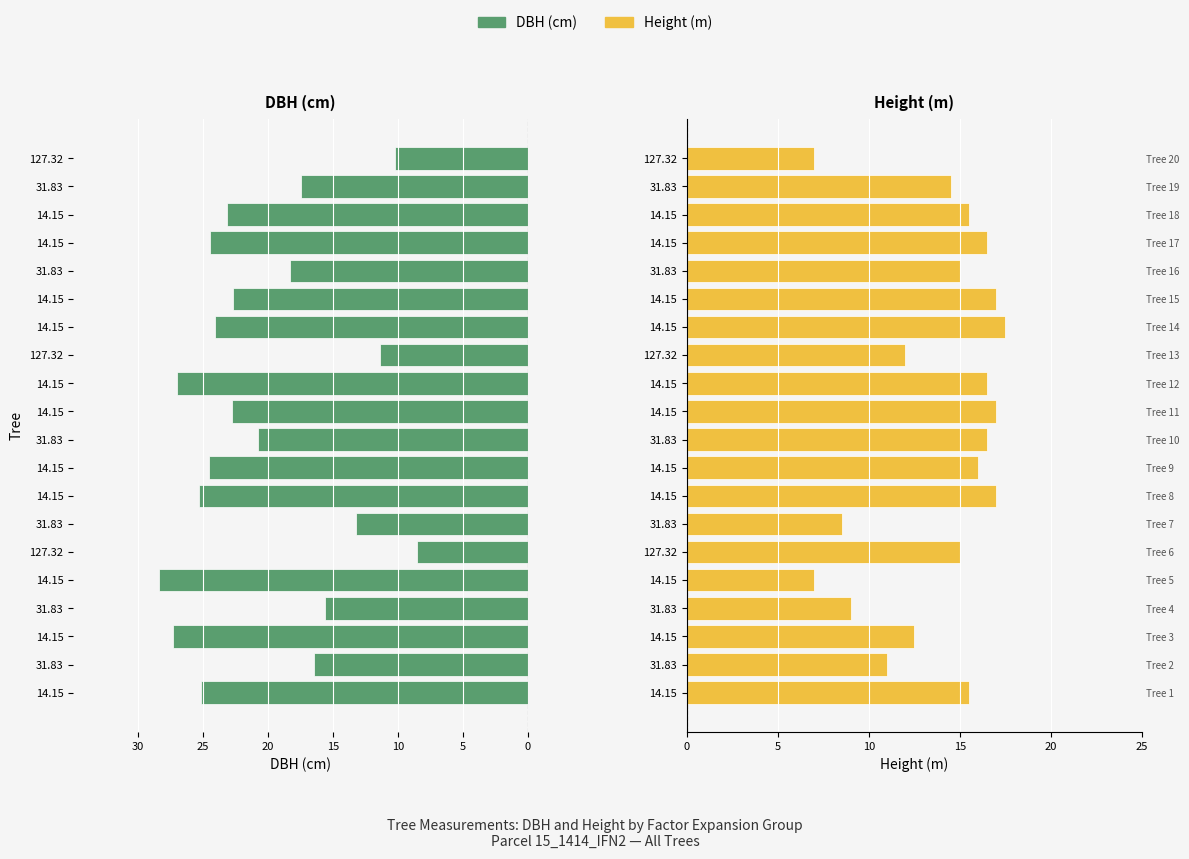

What is the sum of all h values?

276.5